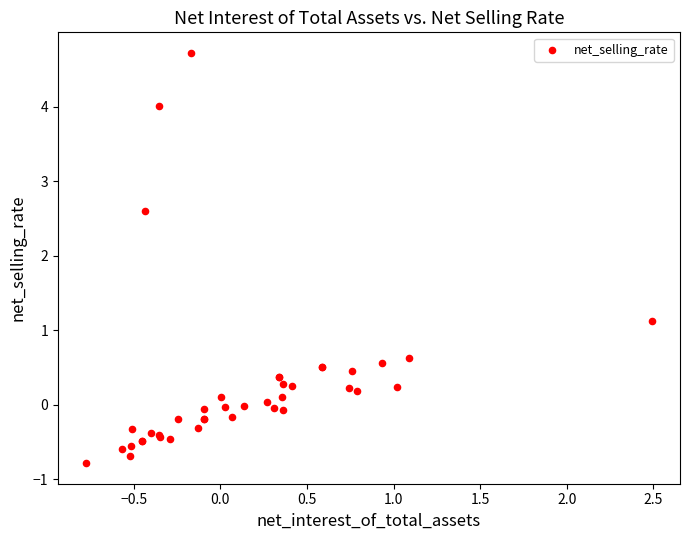

What Y value in the scatter plot is closest to 1?

1.1